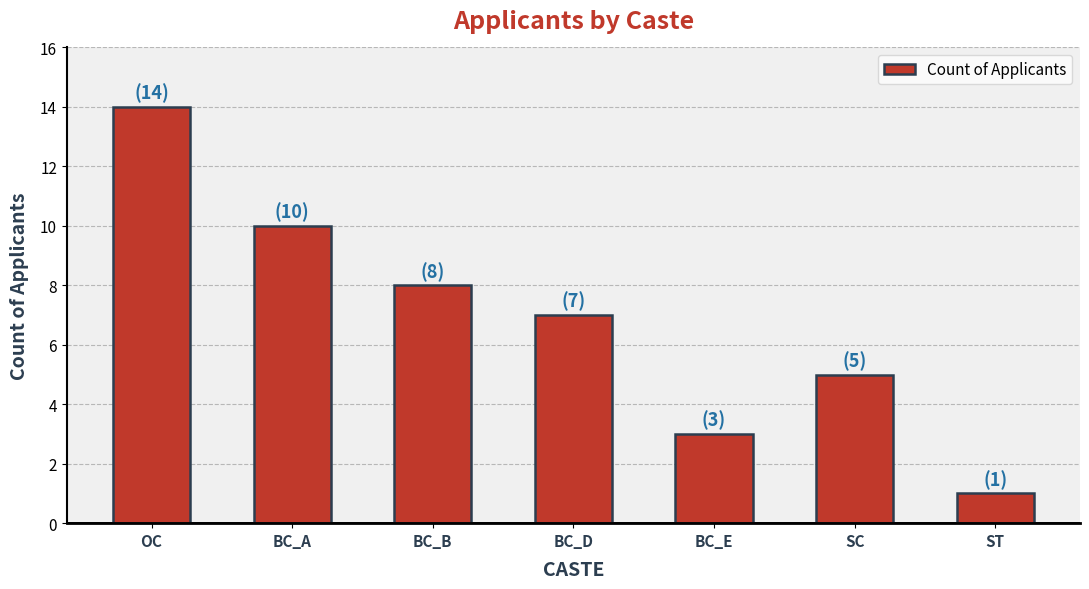

Rank the categories by value from lowest to highest.

ST, BC_E, SC, BC_D, BC_B, BC_A, OC